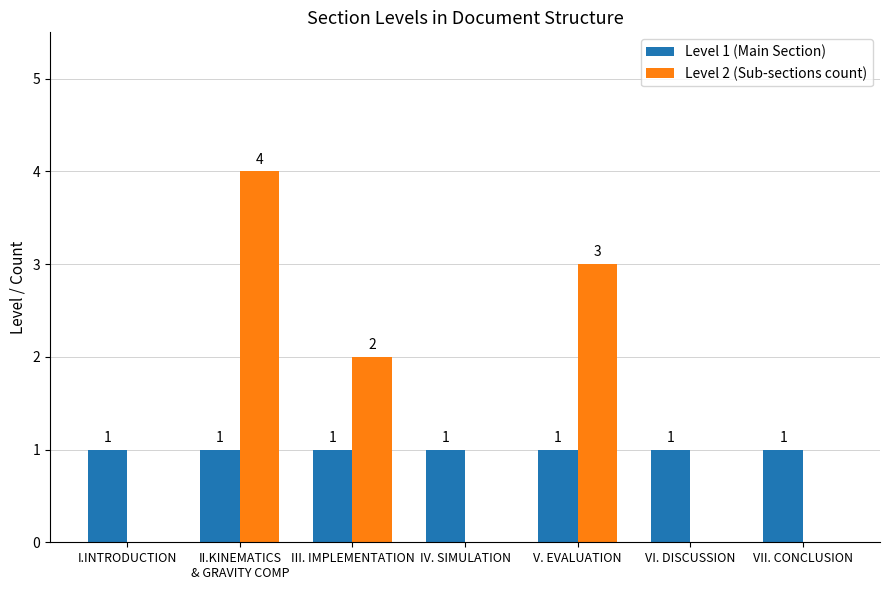

How many groups of bars are there?

7